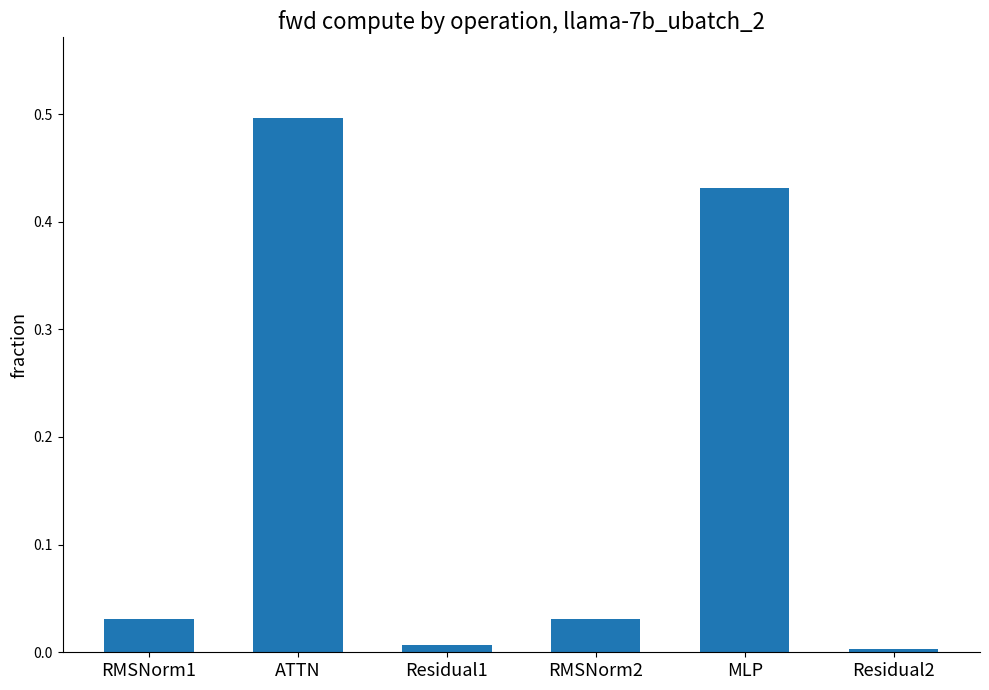

What is the sum of the values at MLP and RMSNorm2?

0.5